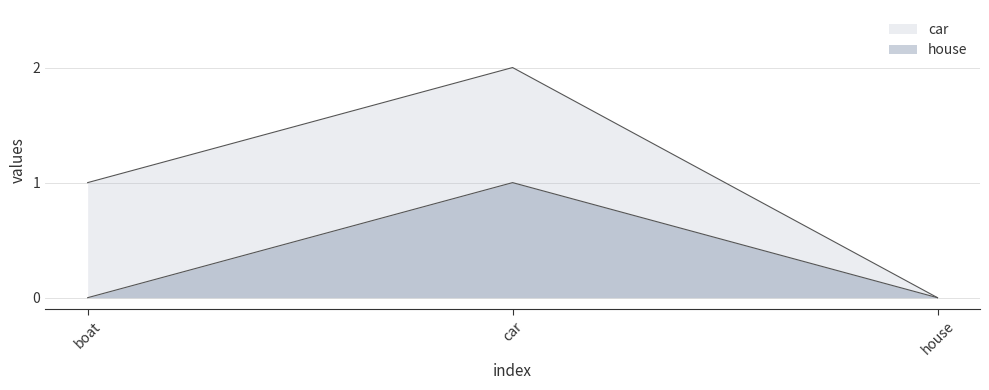

How many values in the house series exceed 0?

1